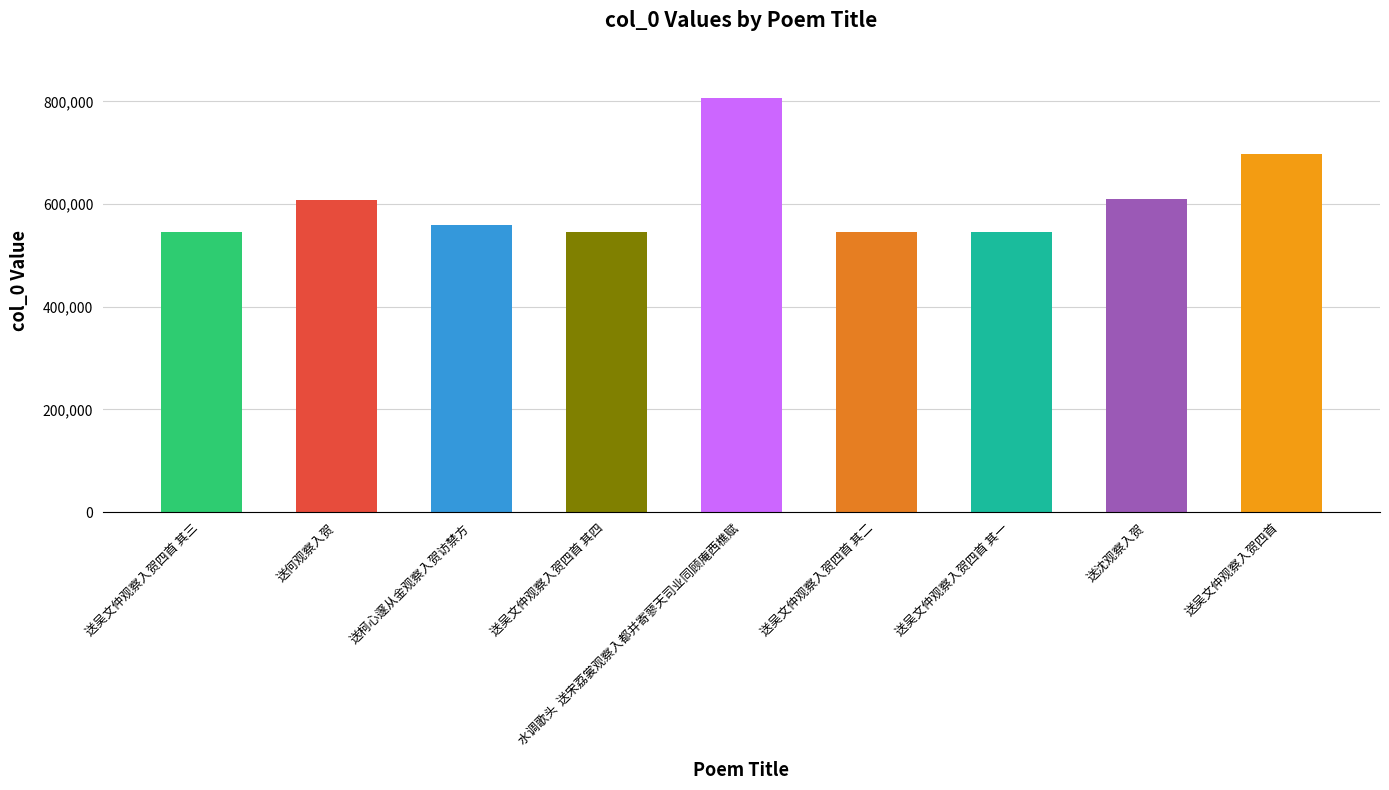

What position from the right is 送吴文仲观察入贺四首 其一?

3